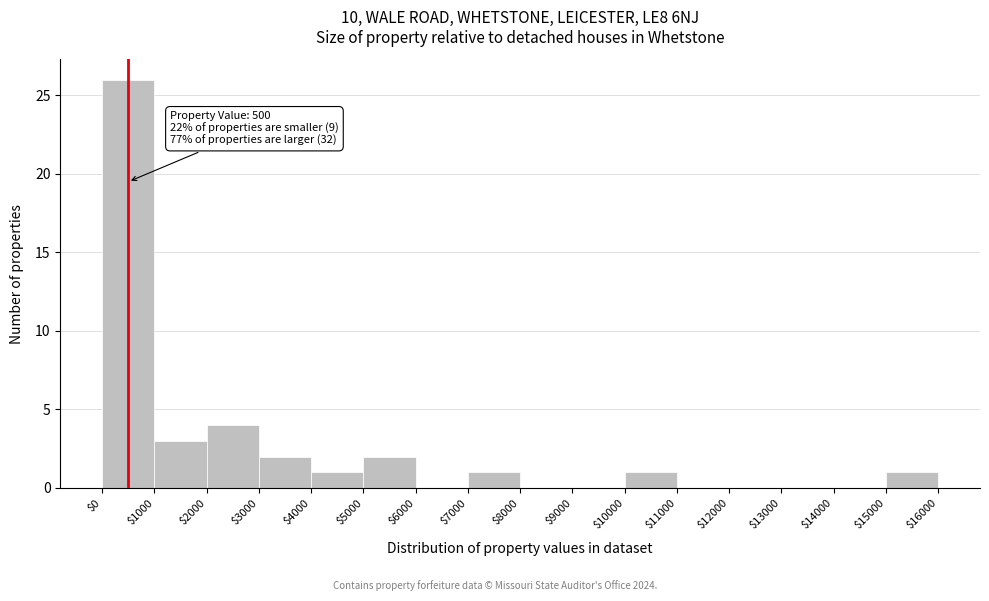

Which range on the x-axis has the tallest bar?

$0 to $1000